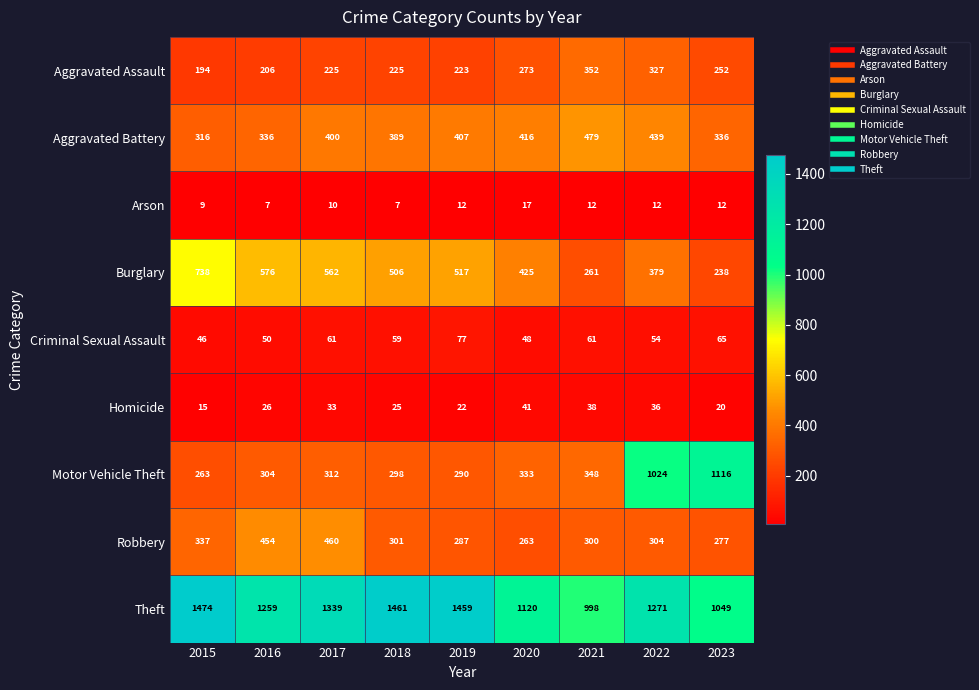

Is it true that Robbery equals 478 at 2021?

False